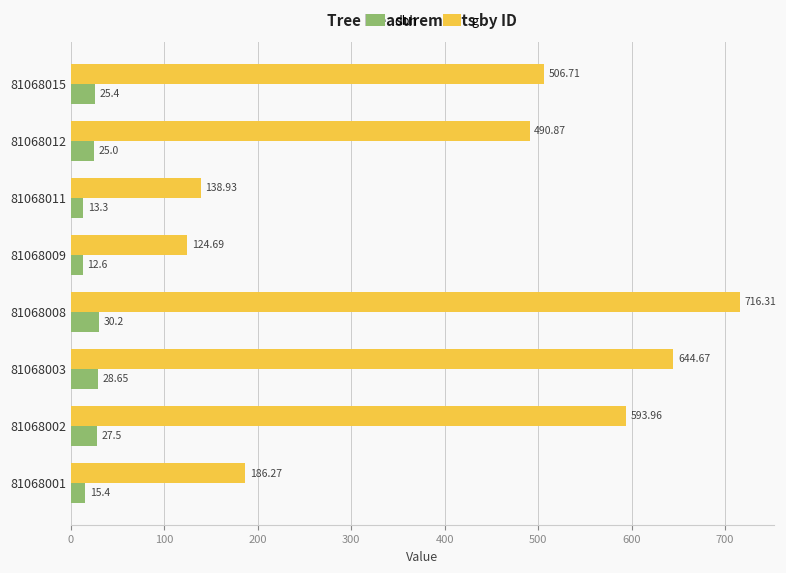

List the series in order of their overall mean, highest first.

g, dbh